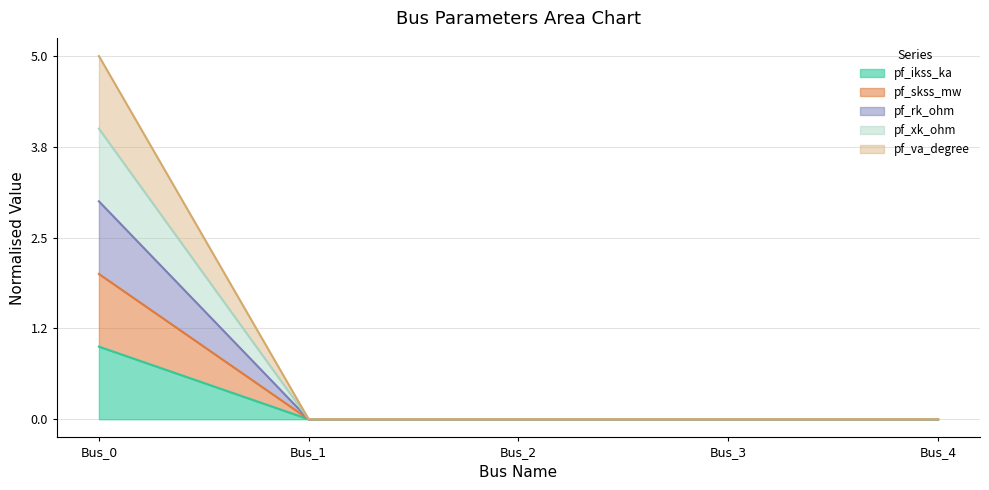

What are all the series names shown in the legend?

pf_ikss_ka, pf_skss_mw, pf_rk_ohm, pf_xk_ohm, pf_va_degree